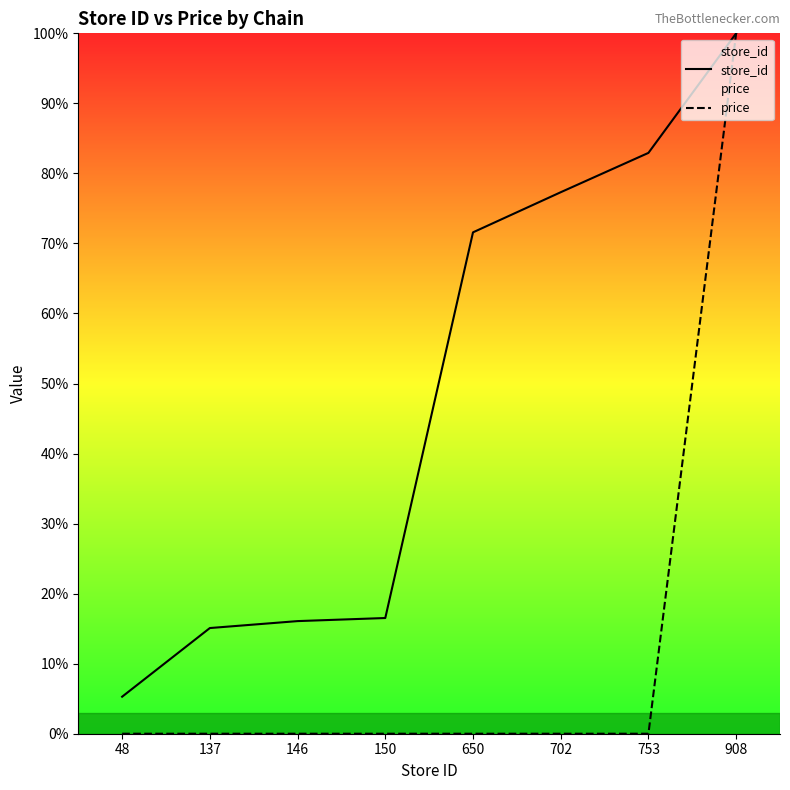

What are all the series names shown in the legend?

store_id, price